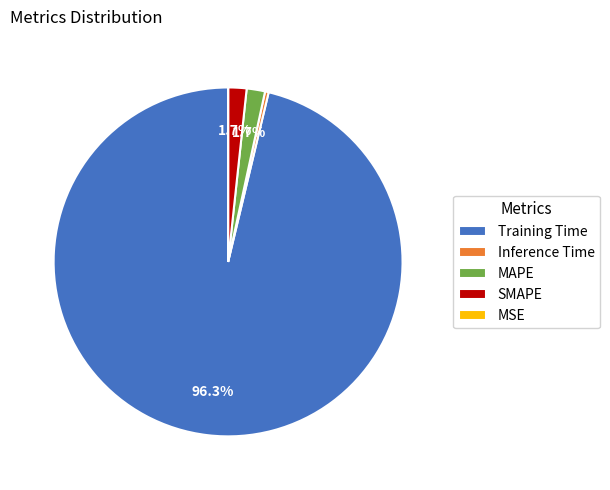

What is the largest slice in the pie chart?

Training Time